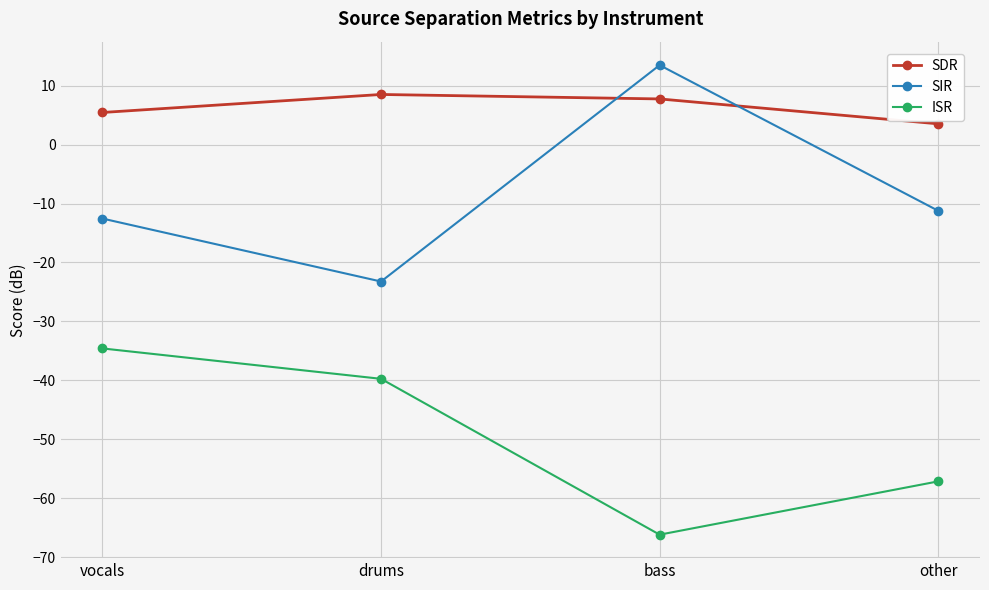

What is the spread (max minus min) of values at other?

60.7